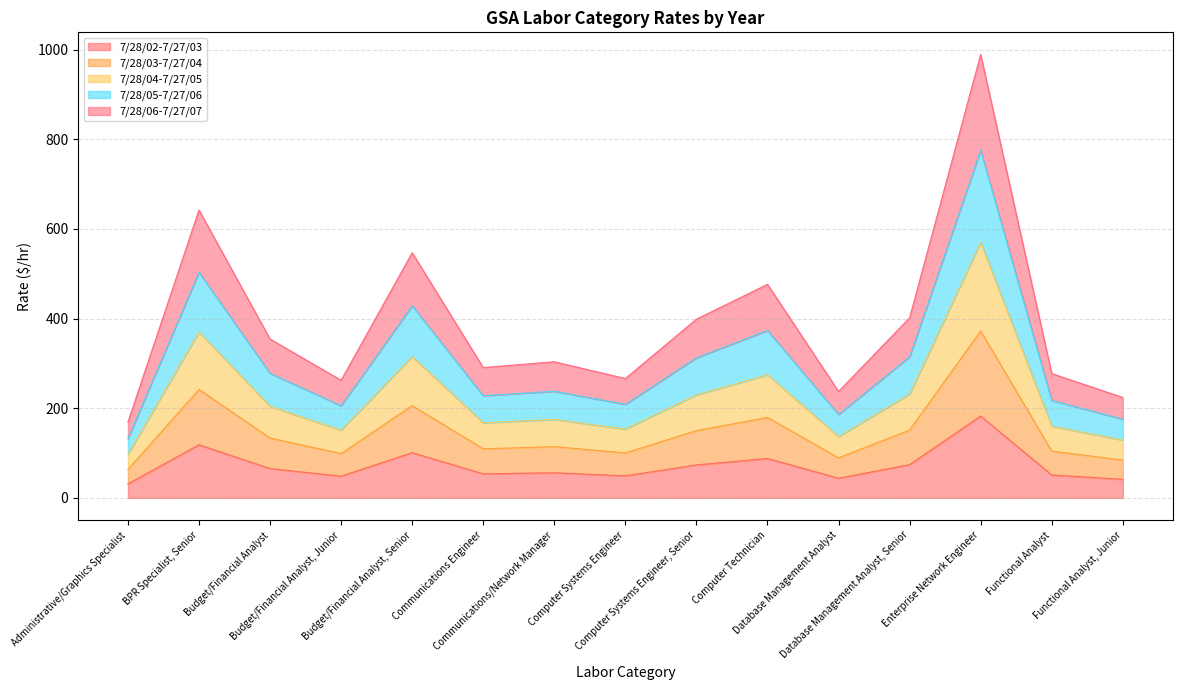

Reading right to left, extract all data points from this chart.

7/28/02-7/27/03: Functional Analyst, Junior=41.4	Functional Analyst=51.2	Enterprise Network Engineer=182.6	Database Management Analyst, Senior=74.1	Database Management Analyst=43.8	Computer Technician=87.9	Computer Systems Engineer, Senior=73.6	Computer Systems Engineer=49.1	Communications/Network Manager=56.0	Communications Engineer=53.7	Budget/Financial Analyst, Senior=100.9	Budget/Financial Analyst, Junior=48.4	Budget/Financial Analyst=65.4	BPR Specialist, Senior=118.5	Administrative/Graphics Specialist=31.2
7/28/03-7/27/04: Functional Analyst, Junior=224.0	Functional Analyst=277.3	Enterprise Network Engineer=988.9	Database Management Analyst, Senior=401.5	Database Management Analyst=237.4	Computer Technician=476.3	Computer Systems Engineer, Senior=398.5	Computer Systems Engineer=266.2	Communications/Network Manager=303.6	Communications Engineer=290.7	Budget/Financial Analyst, Senior=546.7	Budget/Financial Analyst, Junior=262.3	Budget/Financial Analyst=354.3	BPR Specialist, Senior=641.9	Administrative/Graphics Specialist=168.9
7/28/04-7/27/05: Functional Analyst, Junior=129.1	Functional Analyst=159.8	Enterprise Network Engineer=569.9	Database Management Analyst, Senior=231.4	Database Management Analyst=136.8	Computer Technician=274.5	Computer Systems Engineer, Senior=229.7	Computer Systems Engineer=153.4	Communications/Network Manager=175.0	Communications Engineer=167.5	Budget/Financial Analyst, Senior=315.1	Budget/Financial Analyst, Junior=151.2	Budget/Financial Analyst=204.2	BPR Specialist, Senior=370.0	Administrative/Graphics Specialist=97.4
7/28/05-7/27/06: Functional Analyst, Junior=84.4	Functional Analyst=104.4	Enterprise Network Engineer=372.4	Database Management Analyst, Senior=151.2	Database Management Analyst=89.4	Computer Technician=179.4	Computer Systems Engineer, Senior=150.1	Computer Systems Engineer=100.2	Communications/Network Manager=114.3	Communications Engineer=109.5	Budget/Financial Analyst, Senior=205.9	Budget/Financial Analyst, Junior=98.8	Budget/Financial Analyst=133.4	BPR Specialist, Senior=241.8	Administrative/Graphics Specialist=63.6
7/28/06-7/27/07: Functional Analyst, Junior=175.6	Functional Analyst=217.4	Enterprise Network Engineer=775.3	Database Management Analyst, Senior=314.8	Database Management Analyst=186.1	Computer Technician=373.4	Computer Systems Engineer, Senior=312.5	Computer Systems Engineer=208.7	Communications/Network Manager=238.0	Communications Engineer=227.9	Budget/Financial Analyst, Senior=428.6	Budget/Financial Analyst, Junior=205.7	Budget/Financial Analyst=277.7	BPR Specialist, Senior=503.3	Administrative/Graphics Specialist=132.4